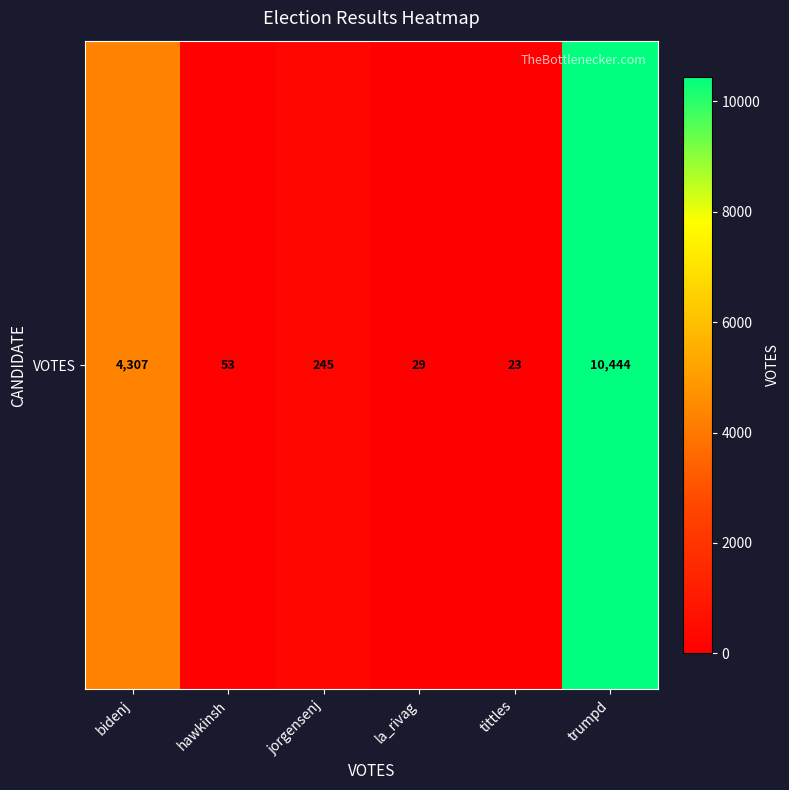

List the labels in order of value, largest first.

trumpd, bidenj, jorgensenj, hawkinsh, la_rivag, tittles